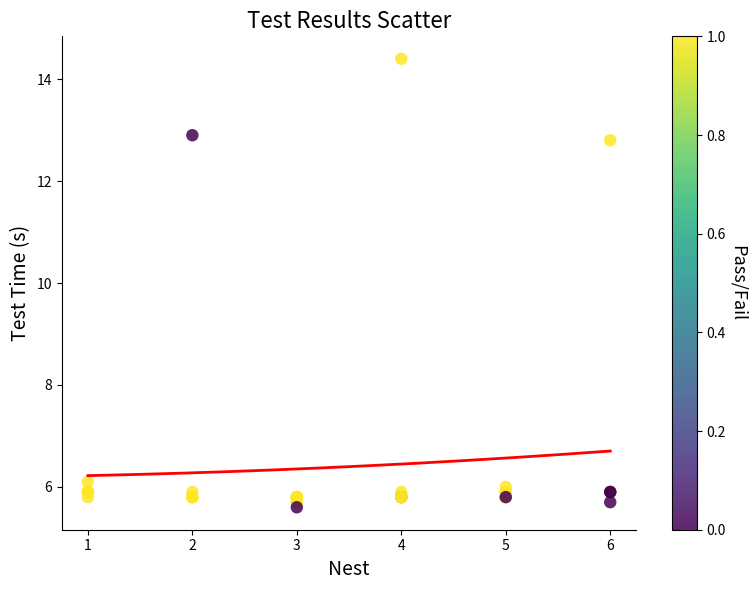

What Y value in the scatter plot is closest to 10?

12.8